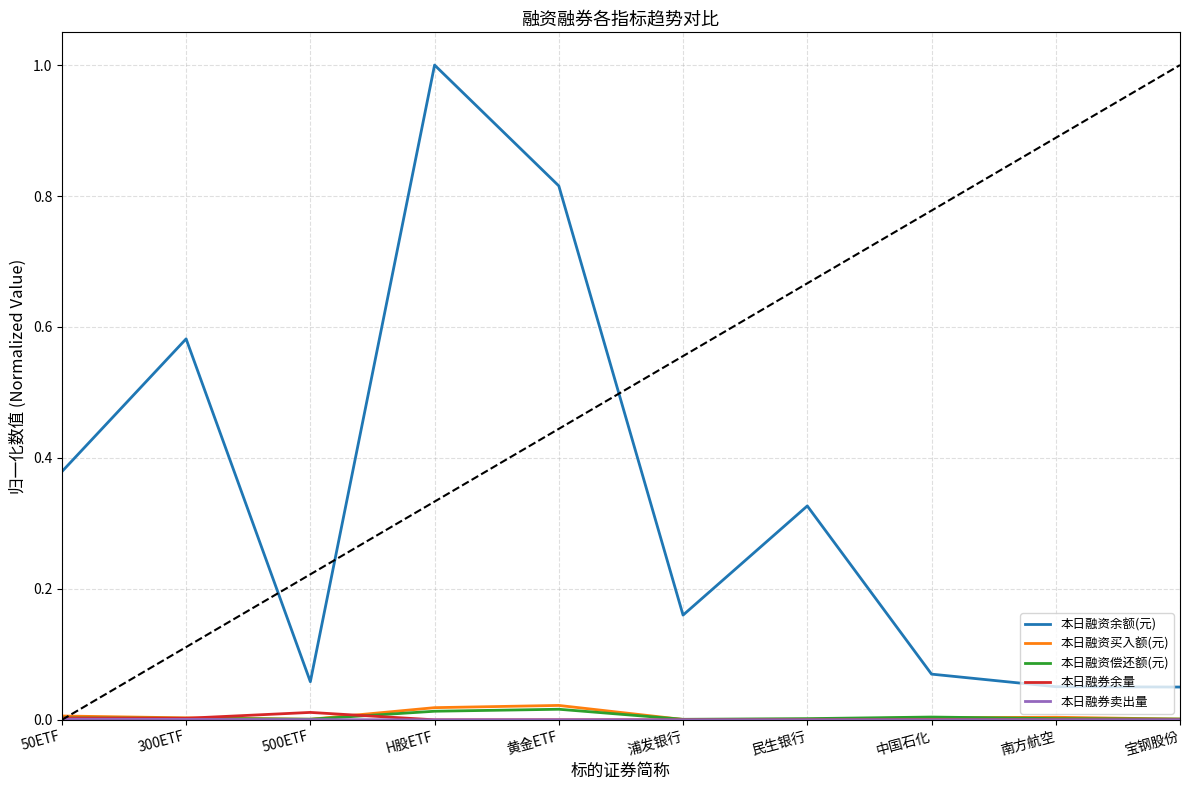

Does the chart have visible grid lines?

Yes